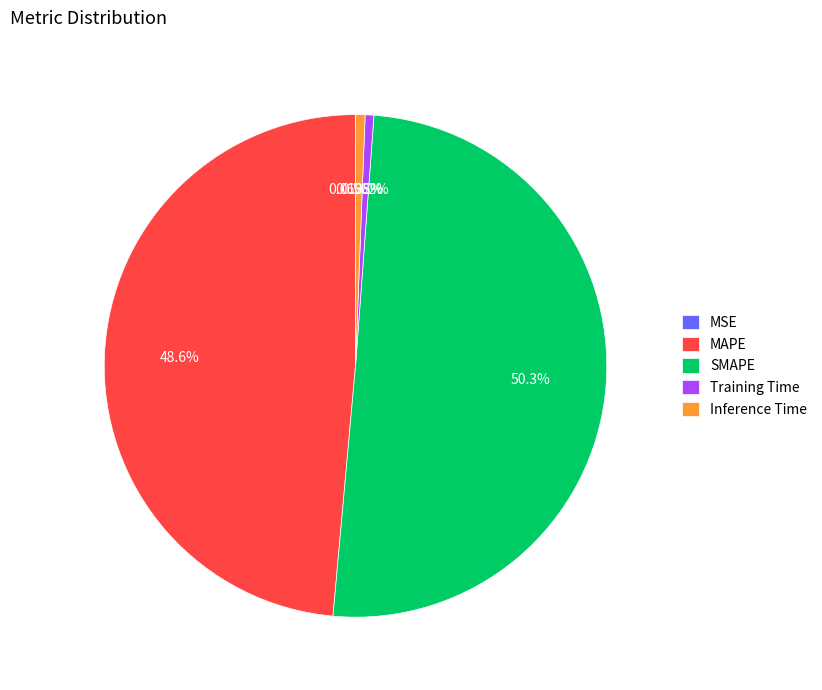

Which category accounts for the majority?

SMAPE